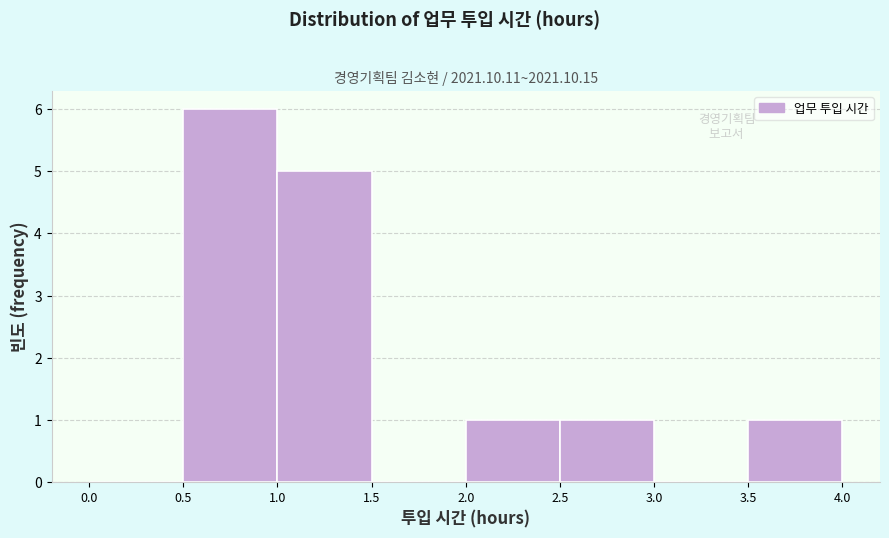

Reading left to right, transcribe this chart: for each bar, give the range it covers on the x-axis and its height. The values are not printed on the chart, so give them approximately, as read against the axis.

0.0 to 0.5: 0
0.5 to 1.0: 6
1.0 to 1.5: 5
1.5 to 2.0: 0
2.0 to 2.5: 1
2.5 to 3.0: 1
3.0 to 3.5: 0
3.5 to 4.0: 1